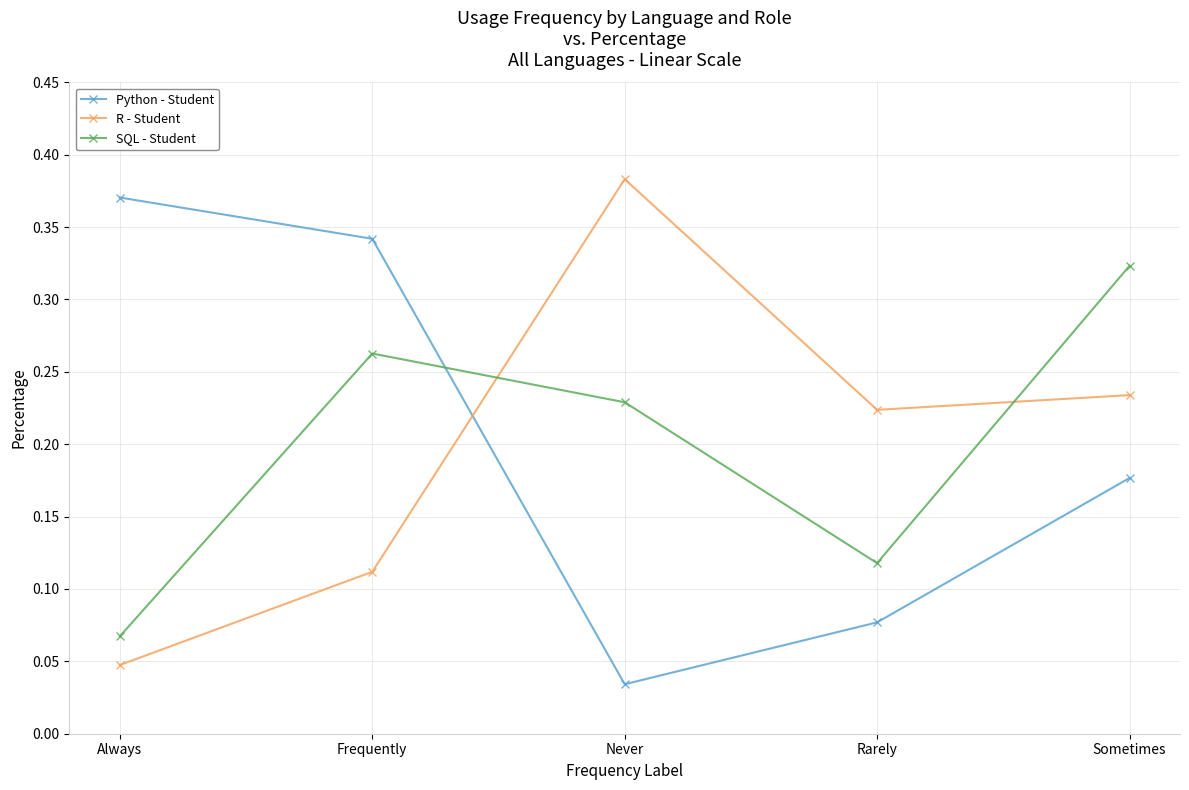

Where do Python - Student and R - Student first cross each other?

Frequently and Never